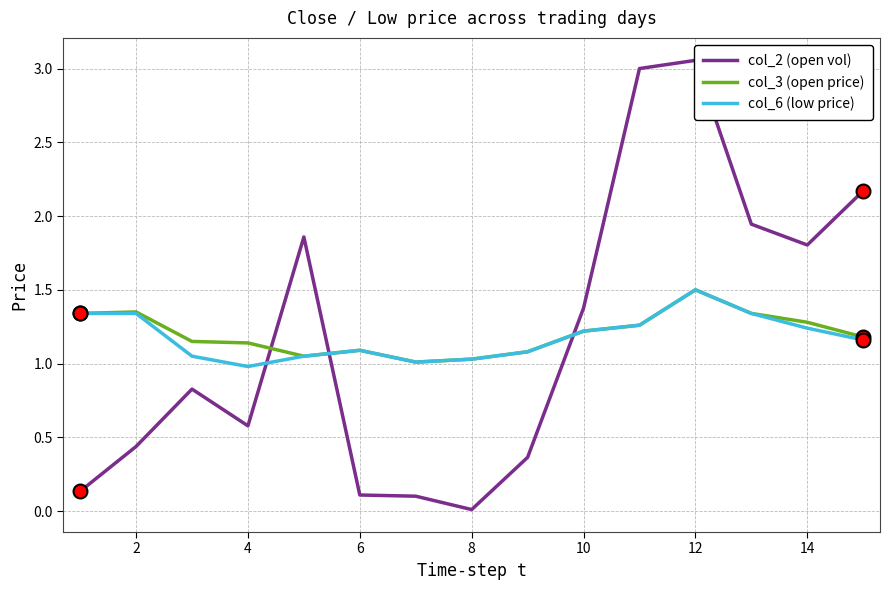

What is the label of the 2nd point from the left?

2